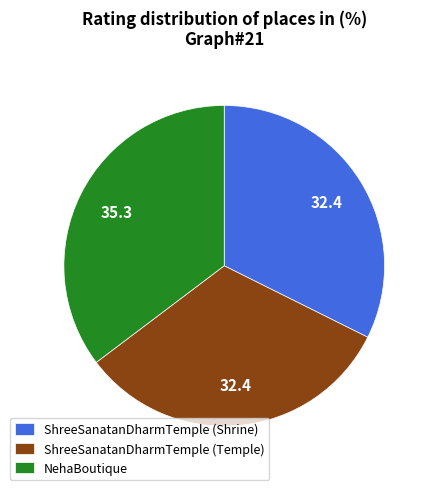

Count the number of slices in the pie.

3